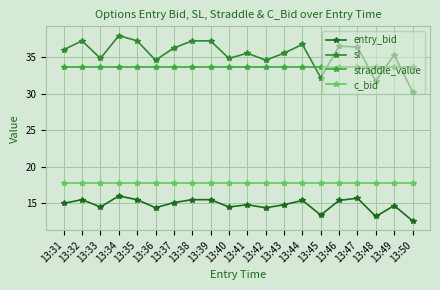

How many distinct data groups are displayed?

4